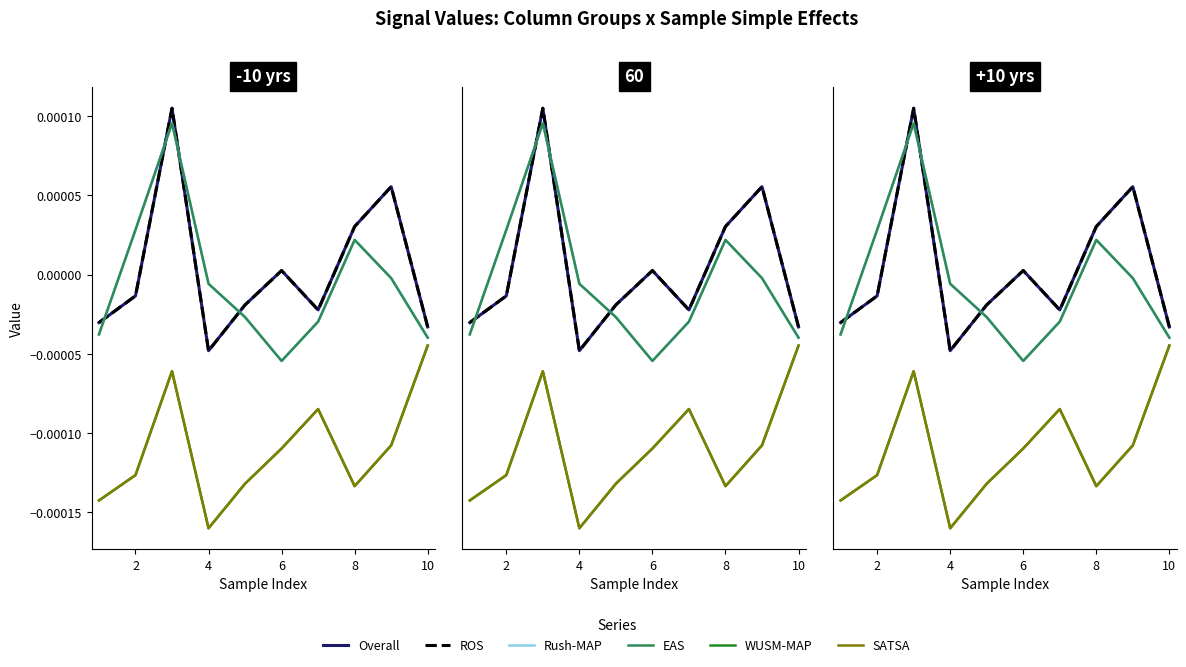

True or false: Rush-MAP and ROS intersect in this chart.

True